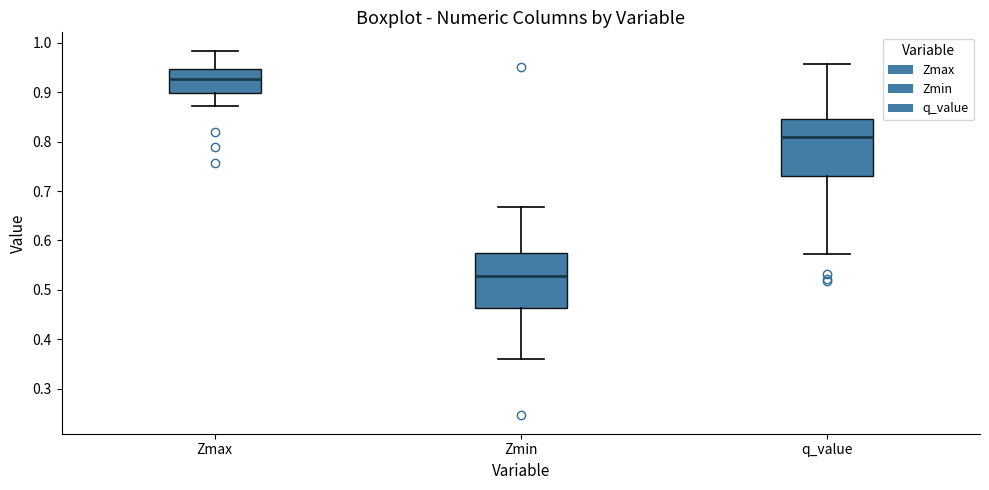

Reading left to right, read every box against the y-axis: the position of its median line, the range the box covers, and the ends of its whiskers. The values are not printed on the chart, so give them approximately, as read against the axis.

Zmax: median 0.93, box 0.90 to 0.95, whiskers 0.87 to 0.98
Zmin: median 0.53, box 0.46 to 0.57, whiskers 0.36 to 0.67
q_value: median 0.81, box 0.73 to 0.85, whiskers 0.57 to 0.96